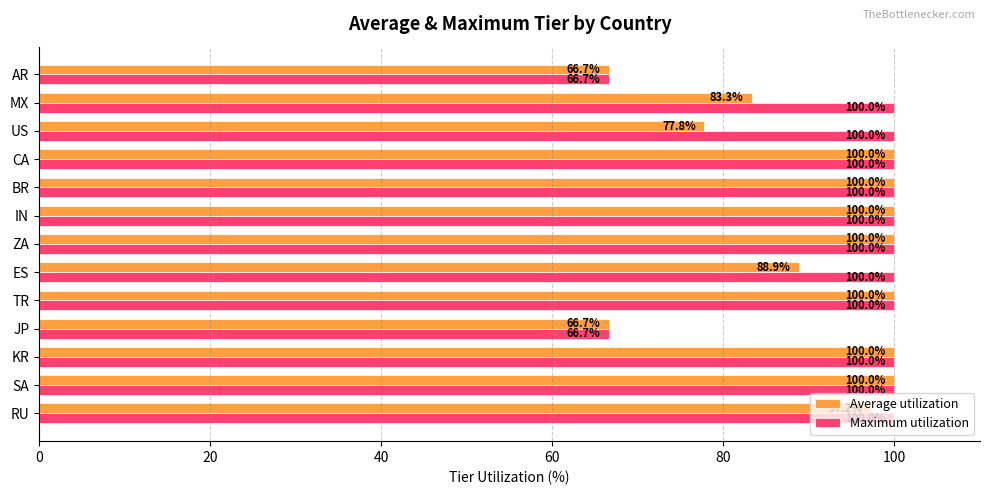

What is the minimum value shown in the chart?

66.7